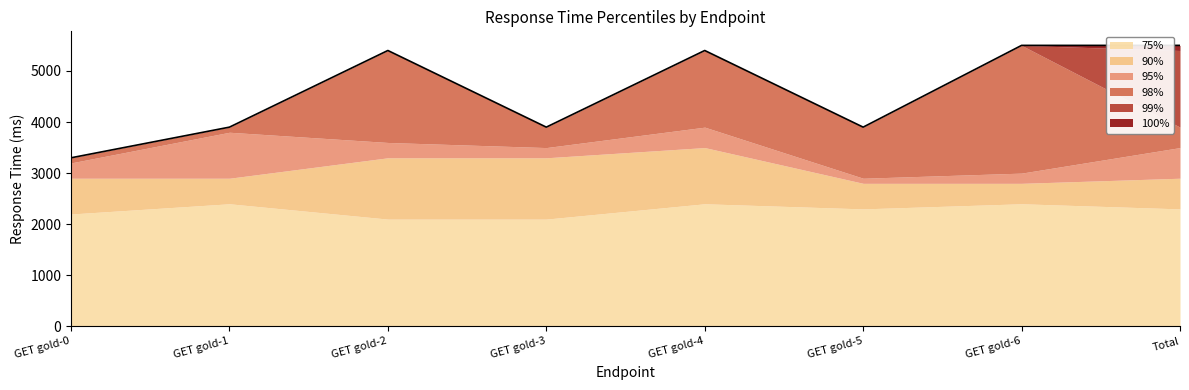

What is the value of the 100% point at the 4th from the left?

3900